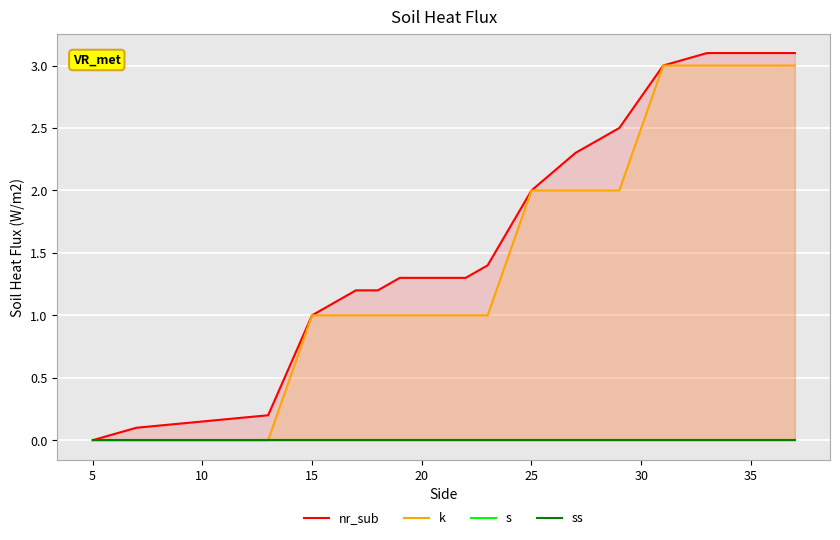

Reading right to left, extract all data points from this chart.

nr_sub: 3.1	3.1	3.1	3.1	3.1	3.0	2.5	2.3	2.0	1.4	1.3	1.3	1.3	1.2	1.2	1.1	1.0	0.2	0.1	0.0
k: 3.0	3.0	3.0	3.0	3.0	3.0	2.0	2.0	2.0	1.0	1.0	1.0	1.0	1.0	1.0	1.0	1.0	0.0	0.0	0.0
s: 0.0	0.0	0.0	0.0	0.0	0.0	0.0	0.0	0.0	0.0	0.0	0.0	0.0	0.0	0.0	0.0	0.0	0.0	0.0	0.0
ss: 0.0	0.0	0.0	0.0	0.0	0.0	0.0	0.0	0.0	0.0	0.0	0.0	0.0	0.0	0.0	0.0	0.0	0.0	0.0	0.0